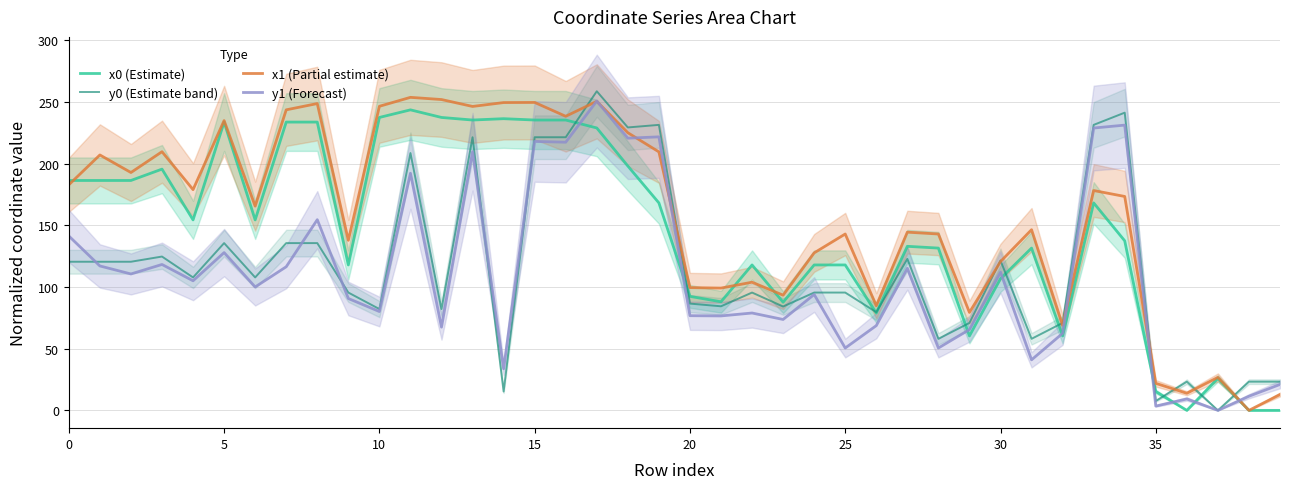

What are all the series names shown in the legend?

x0 (Estimate), y0 (Estimate band), x1 (Partial estimate), y1 (Forecast)